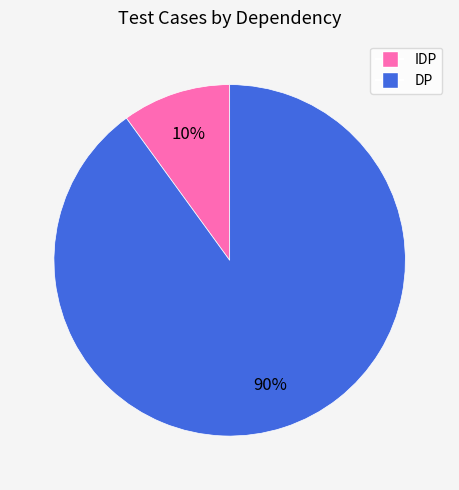

Is there any slice that represents more than half of the pie?

Yes